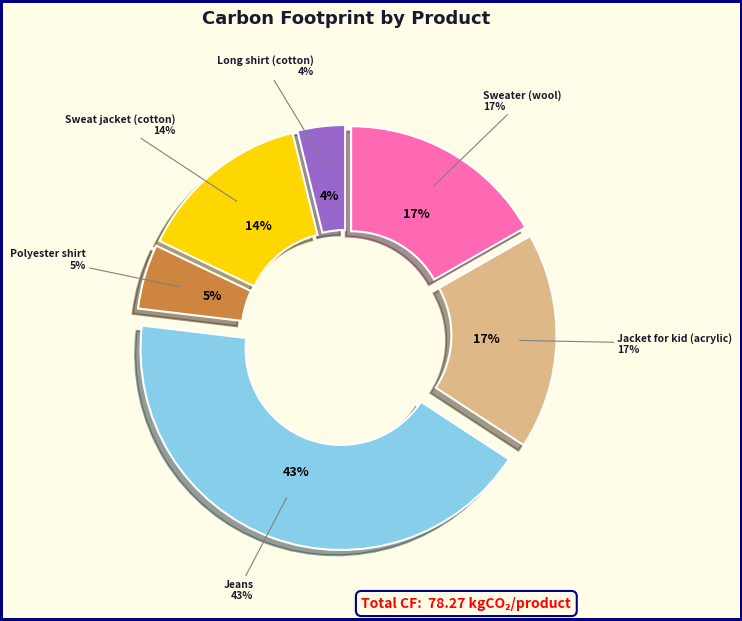

Rank the categories by value from lowest to highest.

Long shirt (cotton), Polyester shirt, Sweat jacket (cotton), Sweater (wool), Jacket for kid (acrylic), Jeans